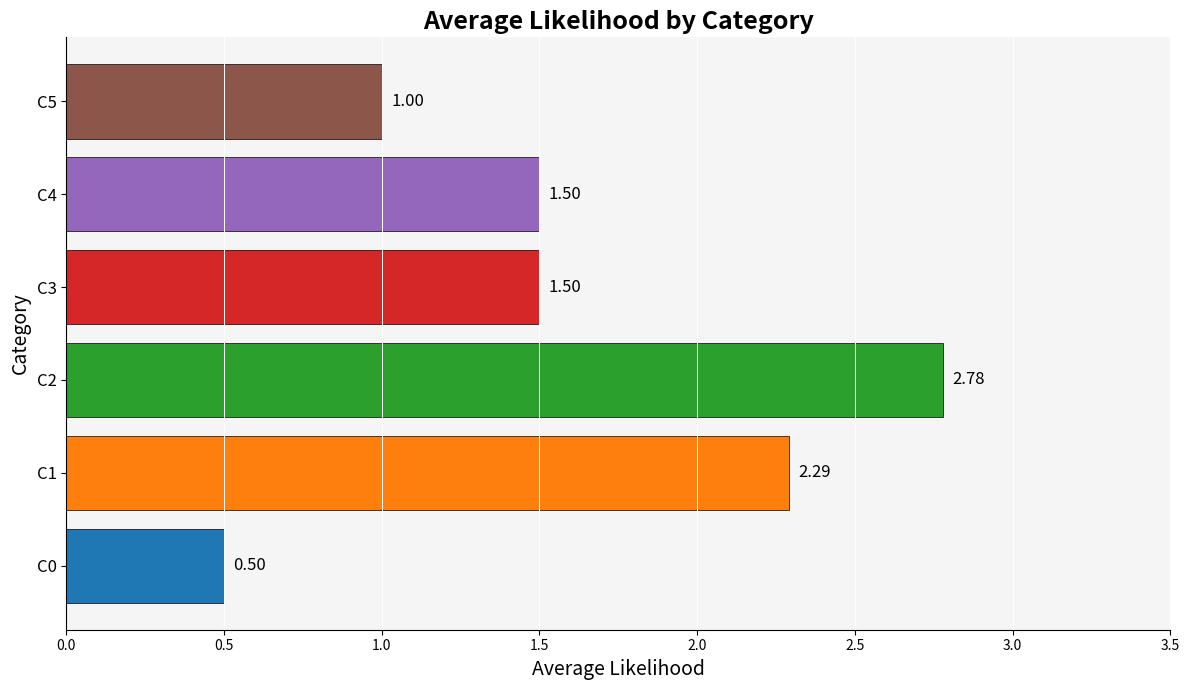

What is the sum of all values?

9.6